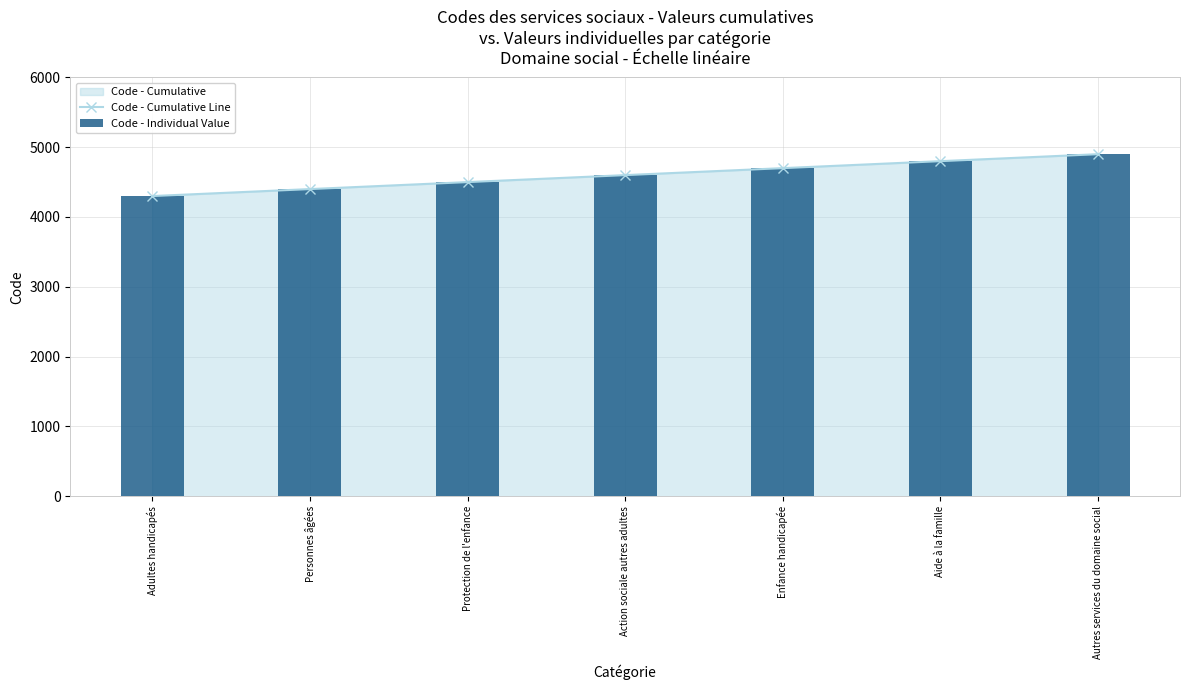

Reading left to right, extract all data points from this chart.

Code - Cumulative Line: Adultes handicapés=4300	Personnes âgées=4400	Protection de l'enfance=4500	Action sociale autres adultes=4600	Enfance handicapée=4700	Aide à la famille=4800	Autres services du domaine social=4900
Code - Individual Value: Adultes handicapés=4300	Personnes âgées=4400	Protection de l'enfance=4500	Action sociale autres adultes=4600	Enfance handicapée=4700	Aide à la famille=4800	Autres services du domaine social=4900